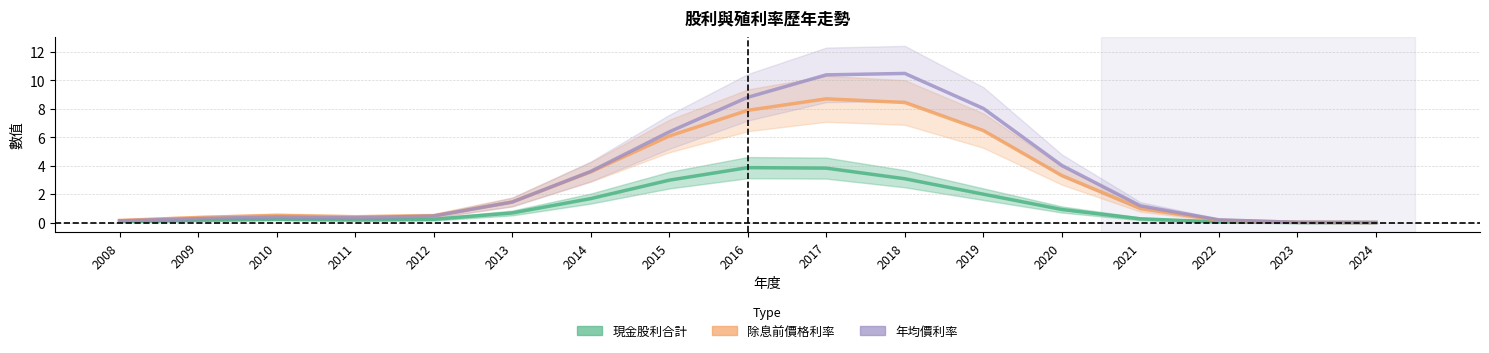

True or false: 現金股利合計 and 除息前價格利率 intersect in this chart.

False